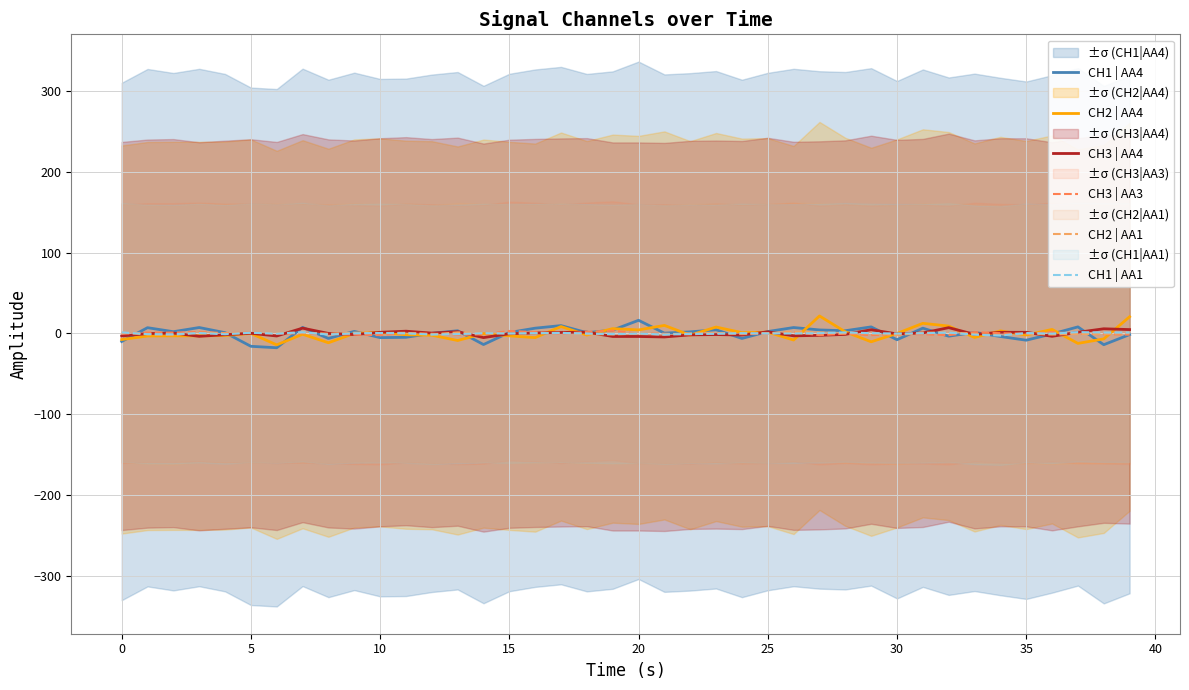

Where is the first local minimum for CH1 | AA1?

5